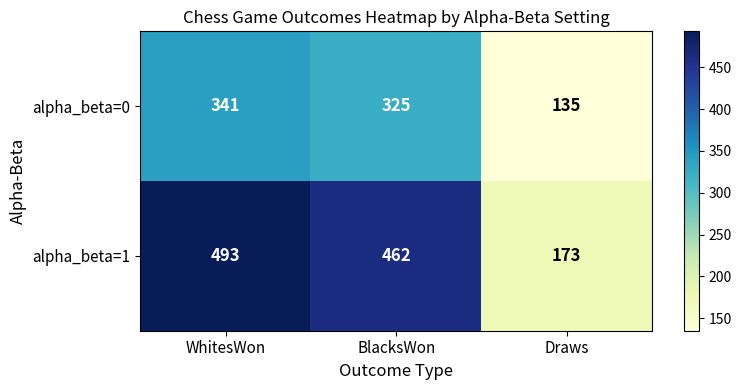

What is the minimum value shown in the chart?

135